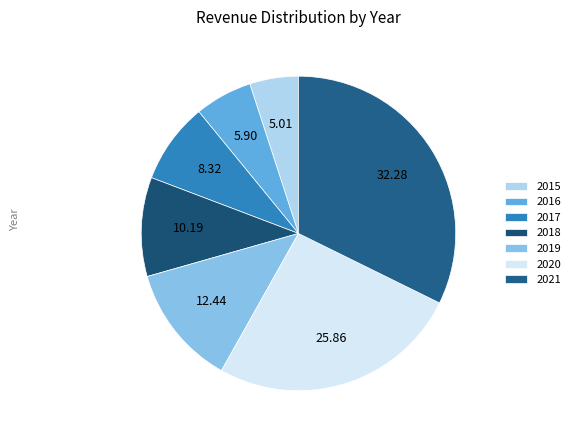

What is the smallest slice in the pie chart?

2015